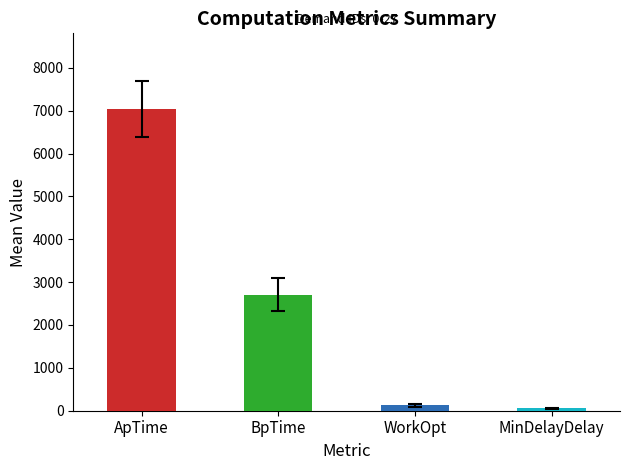

Is it true that WorkOpt equals 105 at 11?

True